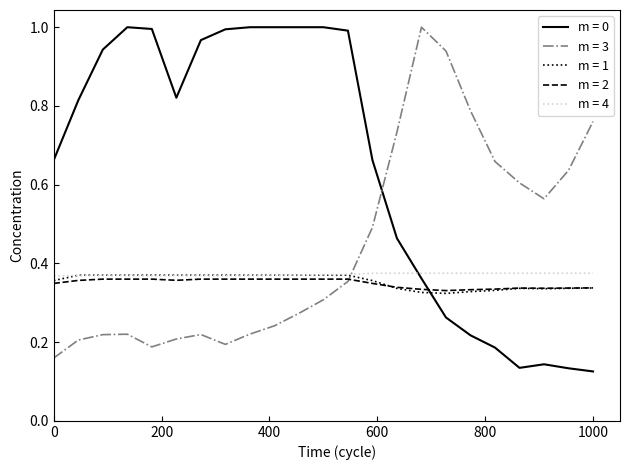

Which series has the largest total across all categories?

m = 0